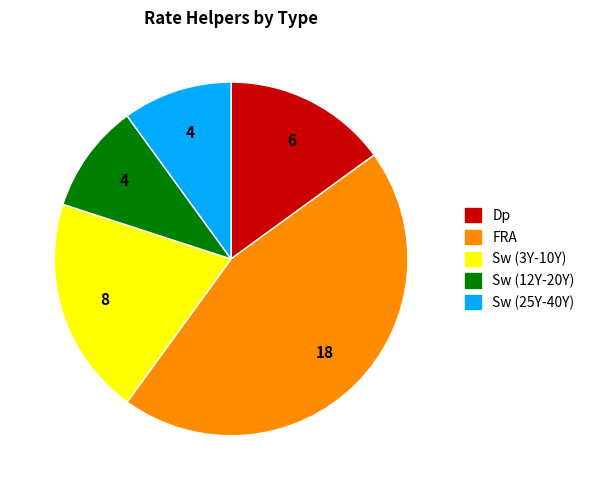

Do Dp and Sw (12Y-20Y) together represent more than half of the pie?

No